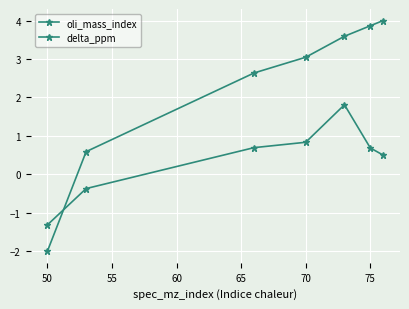

How many values in the oli_mass_index series exceed 3?

4